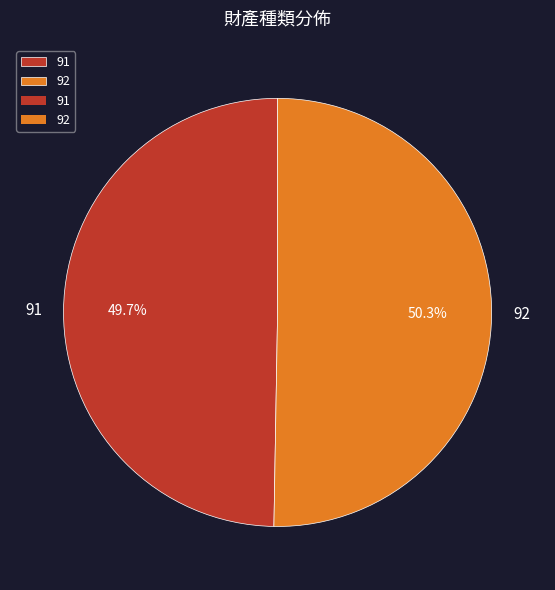

Rank the categories by value from highest to lowest.

92, 91